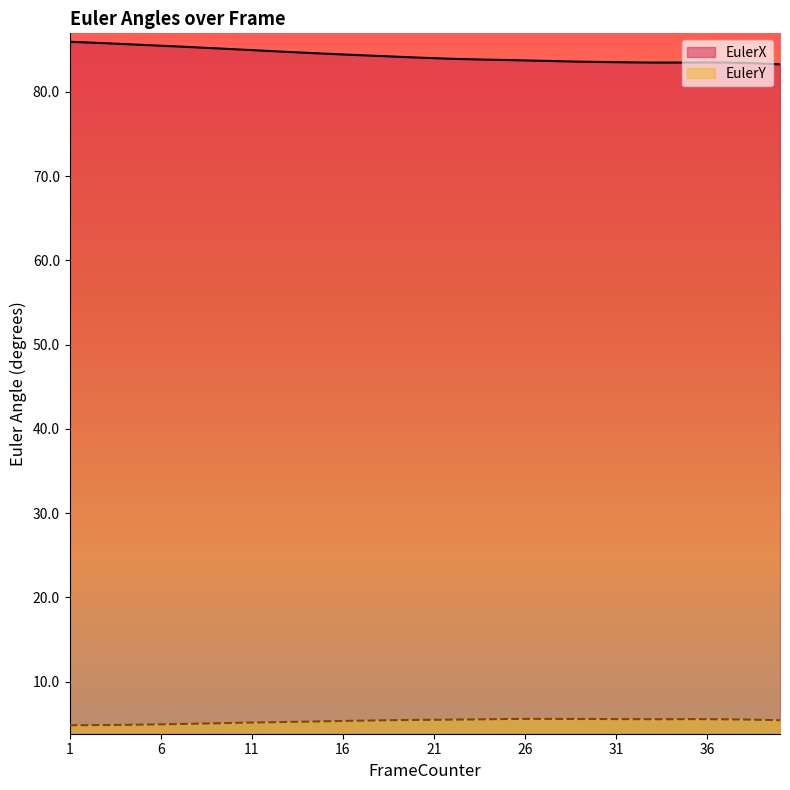

Reading right to left, what are all the values shown in this chart?

EulerX: 40=83.3	39=83.4	38=83.4	37=83.5	36=83.5	35=83.5	34=83.5	33=83.5	32=83.5	31=83.5	30=83.6	29=83.6	28=83.6	27=83.7	26=83.7	25=83.8	24=83.8	23=83.9	22=83.9	21=84.0	20=84.1	19=84.2	18=84.3	17=84.4	16=84.4	15=84.5	14=84.6	13=84.7	12=84.9	11=85.0	10=85.1	9=85.2	8=85.3	7=85.4	6=85.5	5=85.6	4=85.7	3=85.8	2=85.9	1=86.0
EulerY: 40=5.4	39=5.5	38=5.5	37=5.5	36=5.5	35=5.6	34=5.5	33=5.5	32=5.5	31=5.6	30=5.6	29=5.6	28=5.6	27=5.6	26=5.6	25=5.6	24=5.5	23=5.5	22=5.5	21=5.5	20=5.5	19=5.4	18=5.4	17=5.4	16=5.3	15=5.3	14=5.3	13=5.2	12=5.2	11=5.1	10=5.1	9=5.1	8=5.0	7=5.0	6=4.9	5=4.9	4=4.9	3=4.9	2=4.8	1=4.8